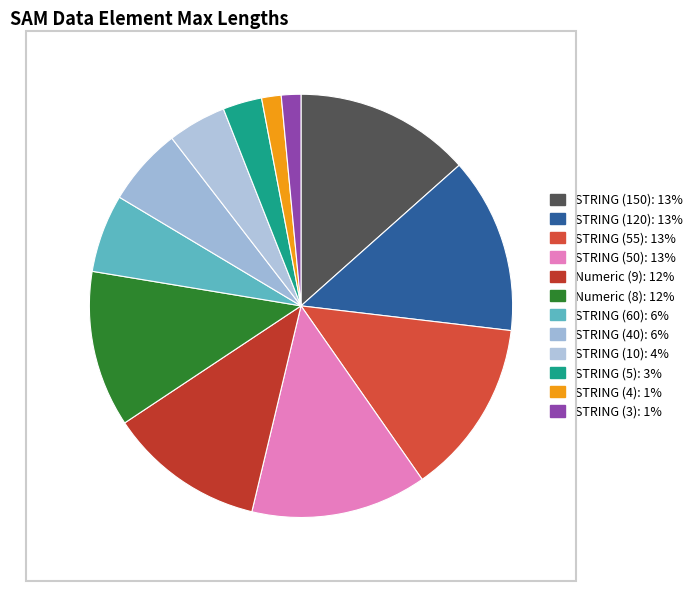

To the nearest percent, what is the average slice percentage?

8%